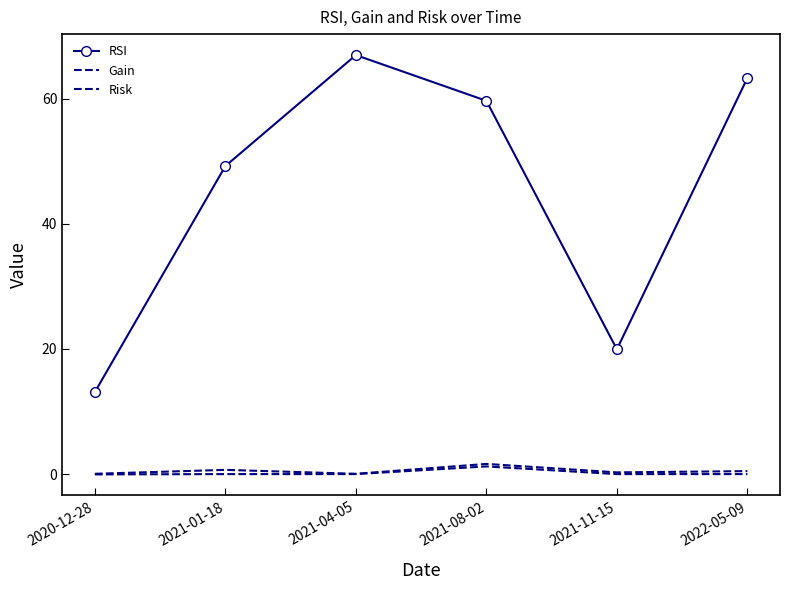

How many values in the RSI series are below 59?

3